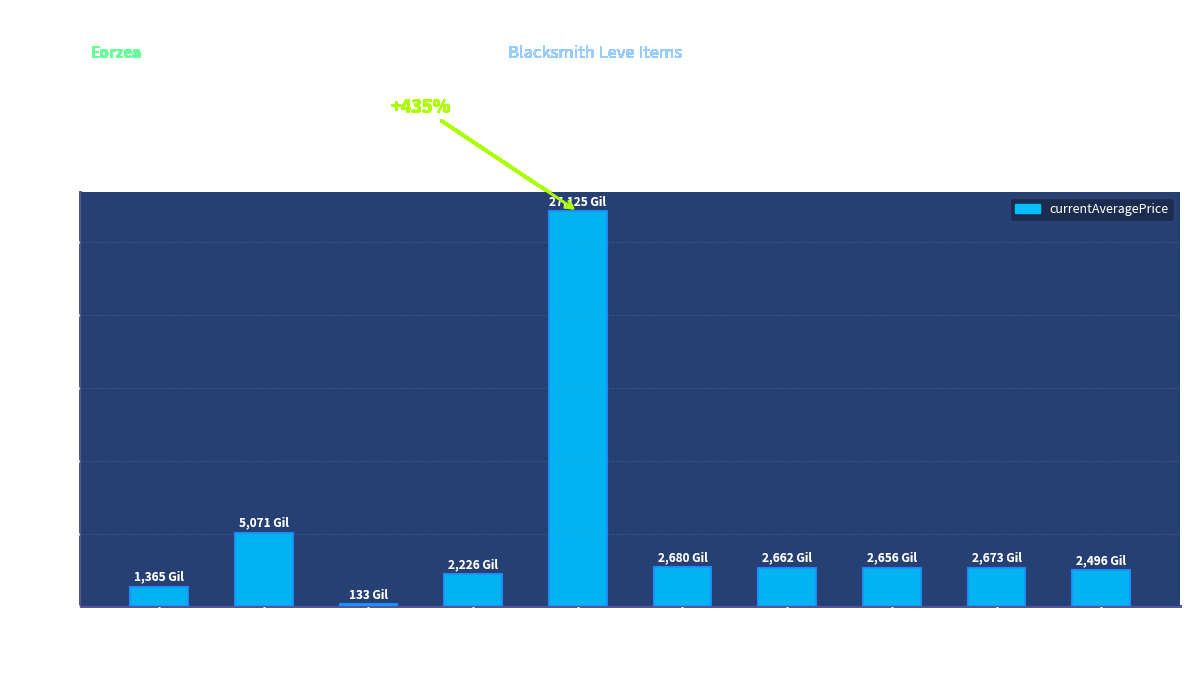

What is the change in value from Bronze Ingot to Bronze Celata?

+1308.0